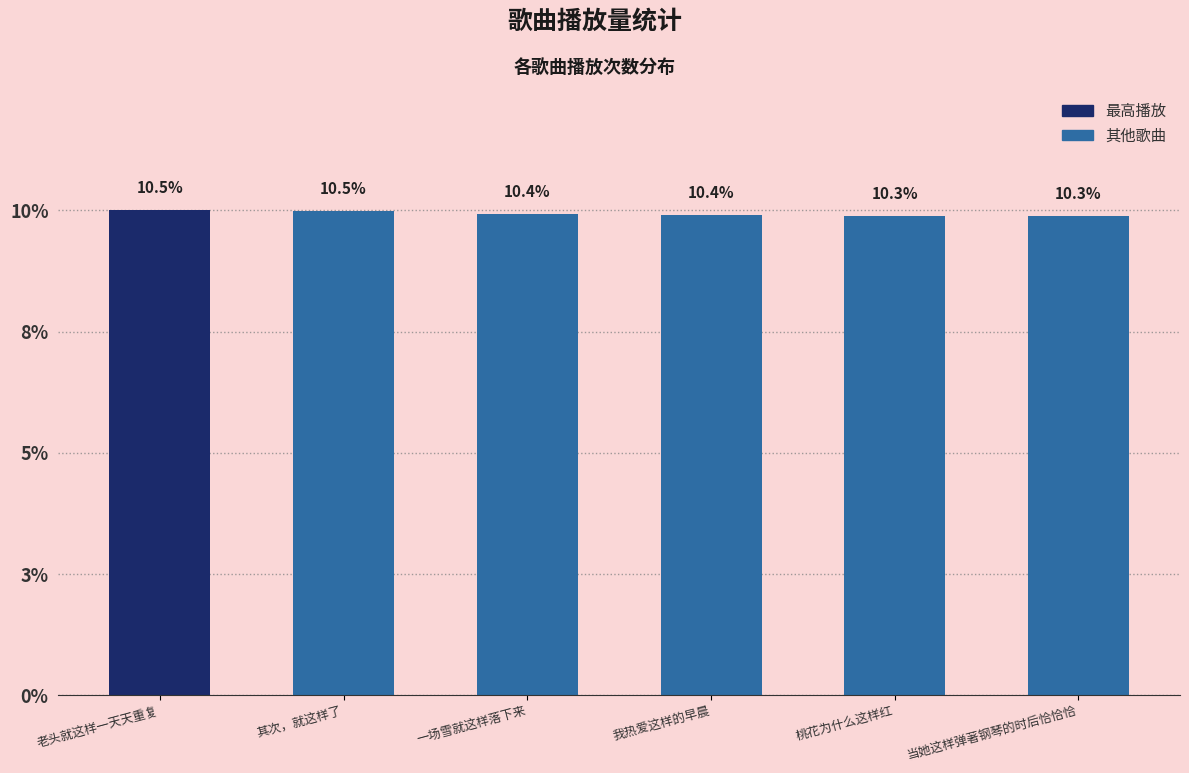

Reading left to right, what are all the values shown in this chart?

10.5	10.5	10.4	10.4	10.3	10.3